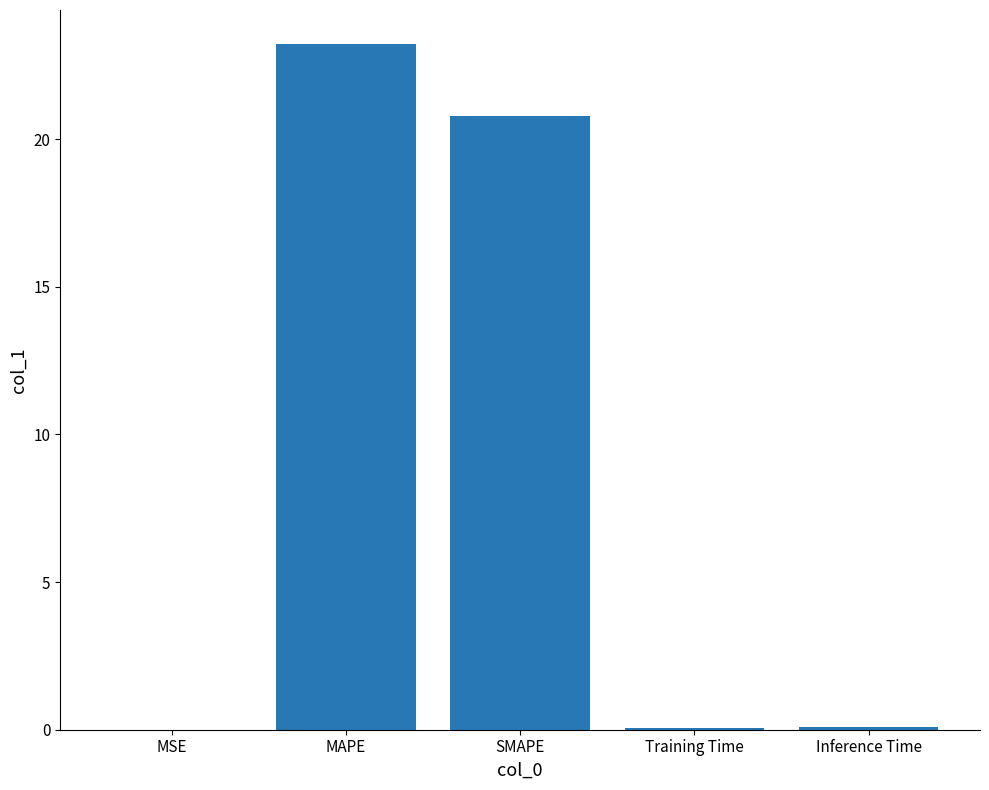

What is the greatest value displayed?

23.2